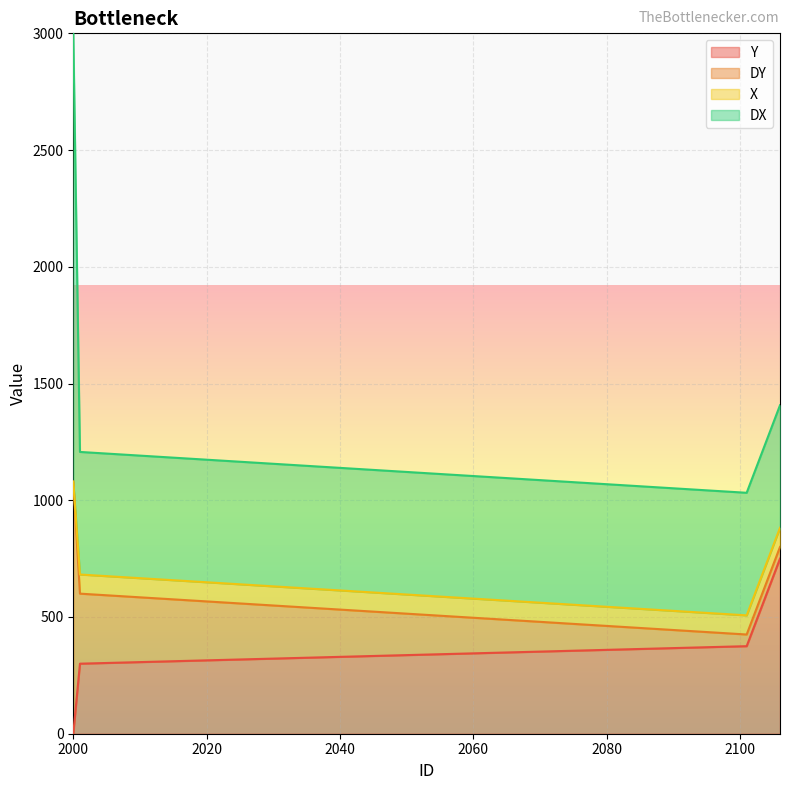

What is the maximum value for Y?

750